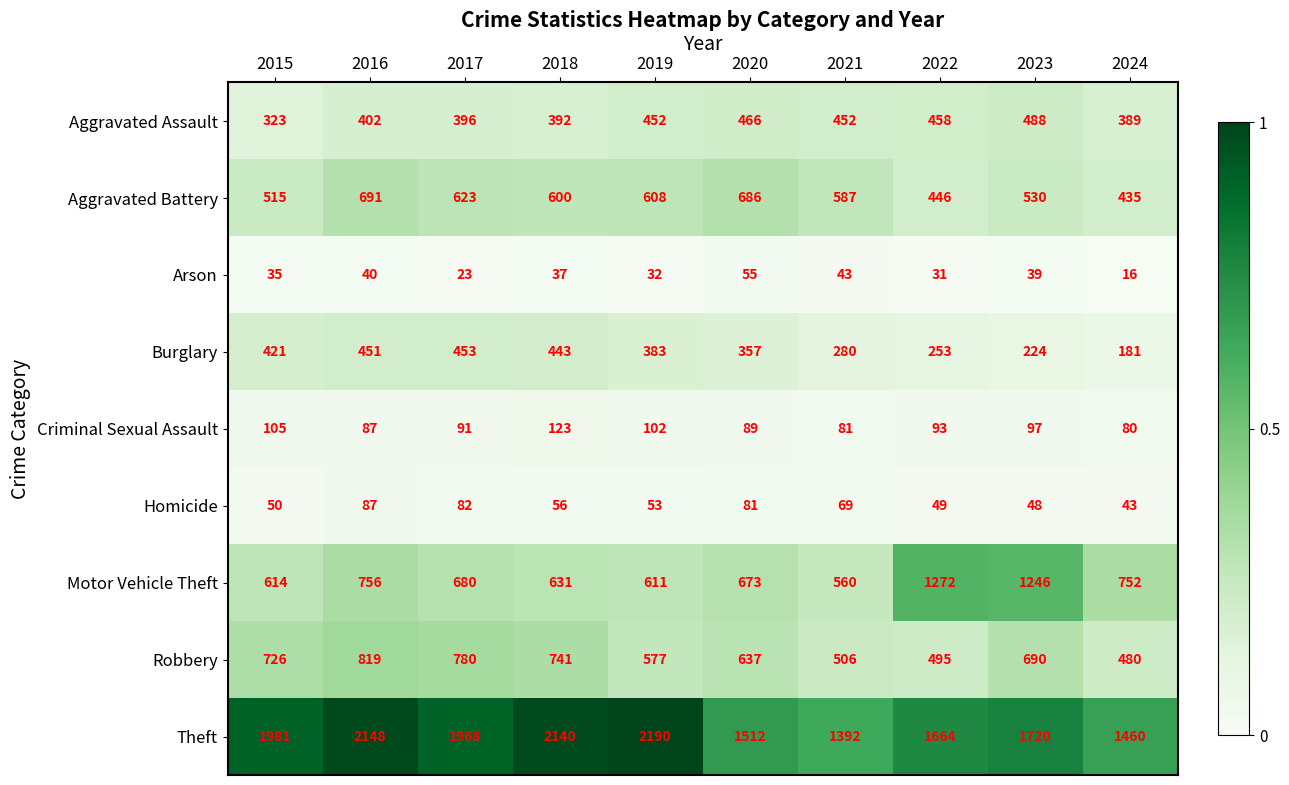

At which label does Homicide reach its minimum?

2024